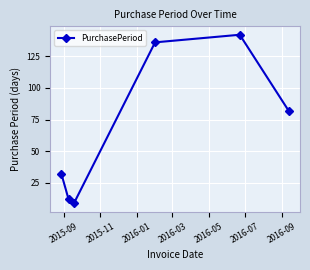

What is the smallest value displayed?

9